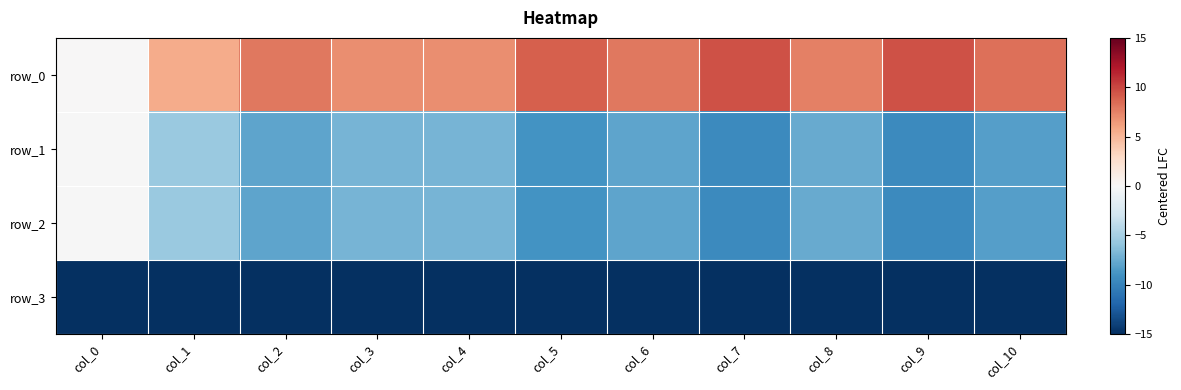

Reading right to left, transcribe all the data shown in this chart.

row_0: 8.2	9.6	7.6	9.6	7.9	8.9	6.9	6.9	7.9	5.6	0.0
row_1: -8.2	-9.6	-7.6	-9.6	-7.9	-8.9	-6.9	-6.9	-7.9	-5.6	-0.0
row_2: -8.2	-9.6	-7.6	-9.6	-7.9	-8.9	-6.9	-6.9	-7.9	-5.6	-0.0
row_3: -15.0	-15.0	-15.0	-15.0	-15.0	-15.0	-15.0	-15.0	-15.0	-15.0	-15.0